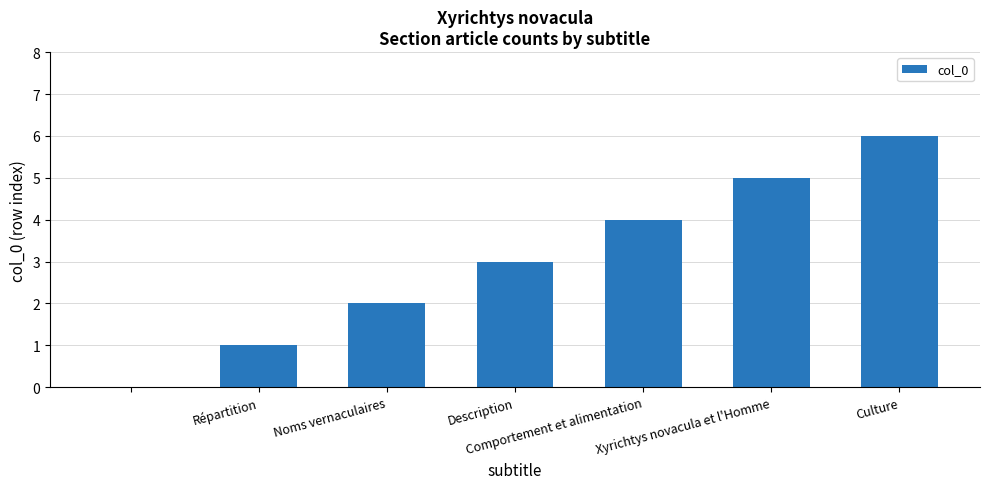

What is the average value?

3